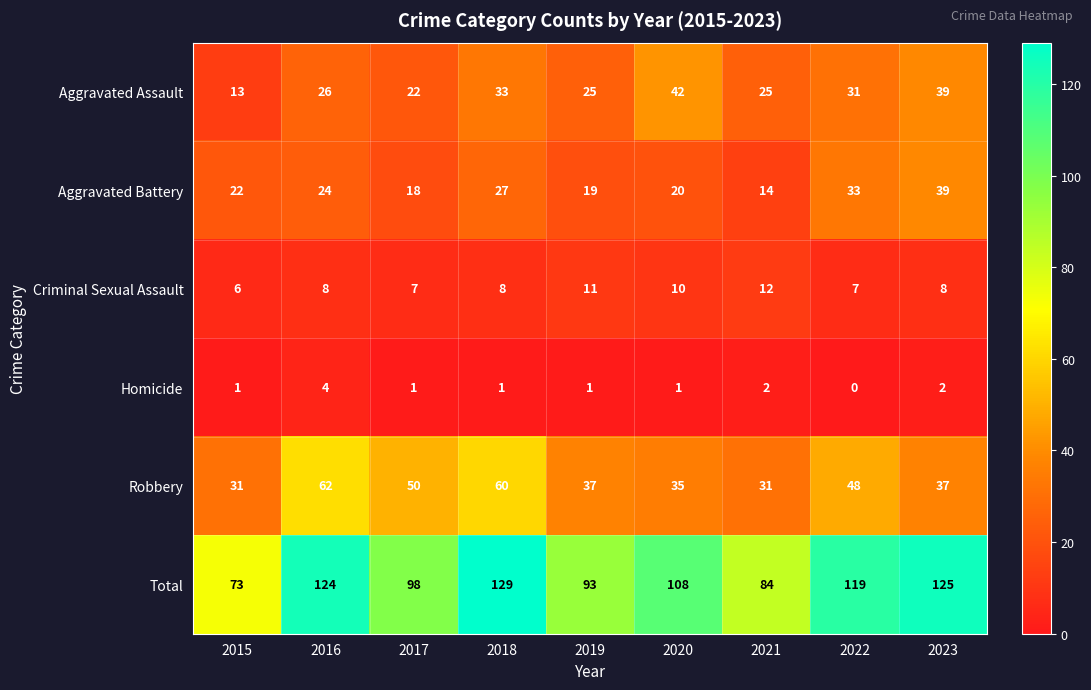

What is the difference between the highest and lowest values at 2020?

107